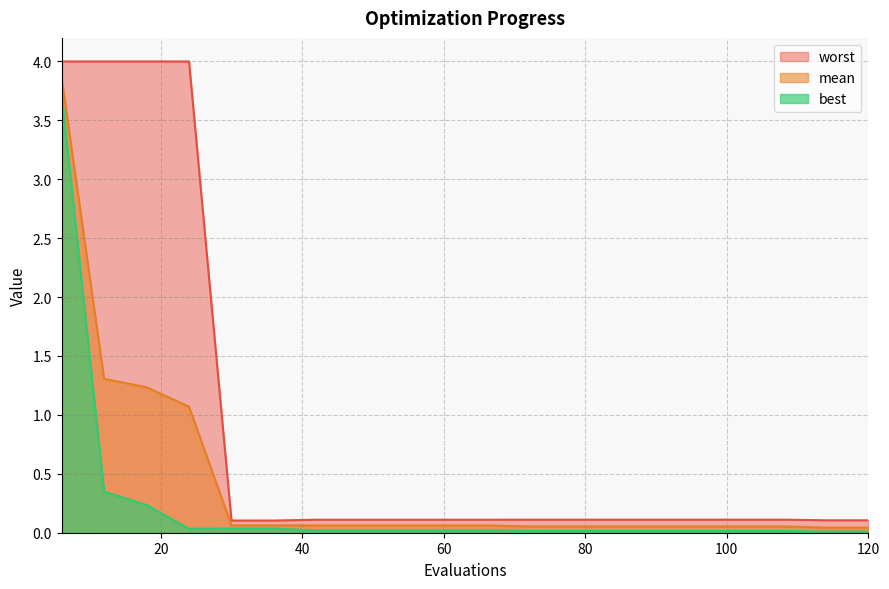

True or false: best has a value of 0.0 at 54.

True